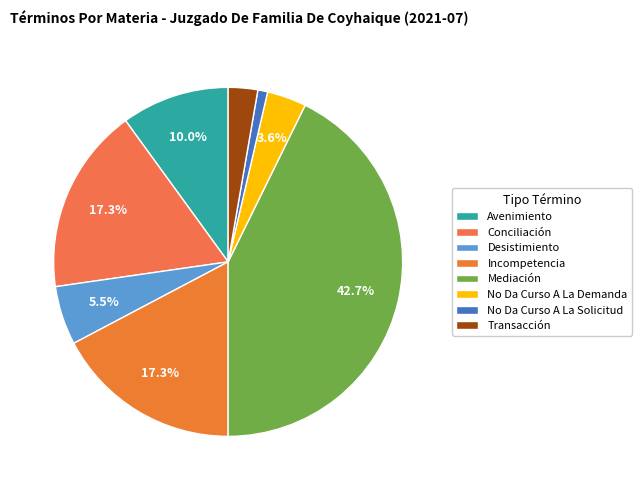

Rank the categories by value from lowest to highest.

No Da Curso A La Solicitud, Transacción, No Da Curso A La Demanda, Desistimiento, Avenimiento, Conciliación, Incompetencia, Mediación